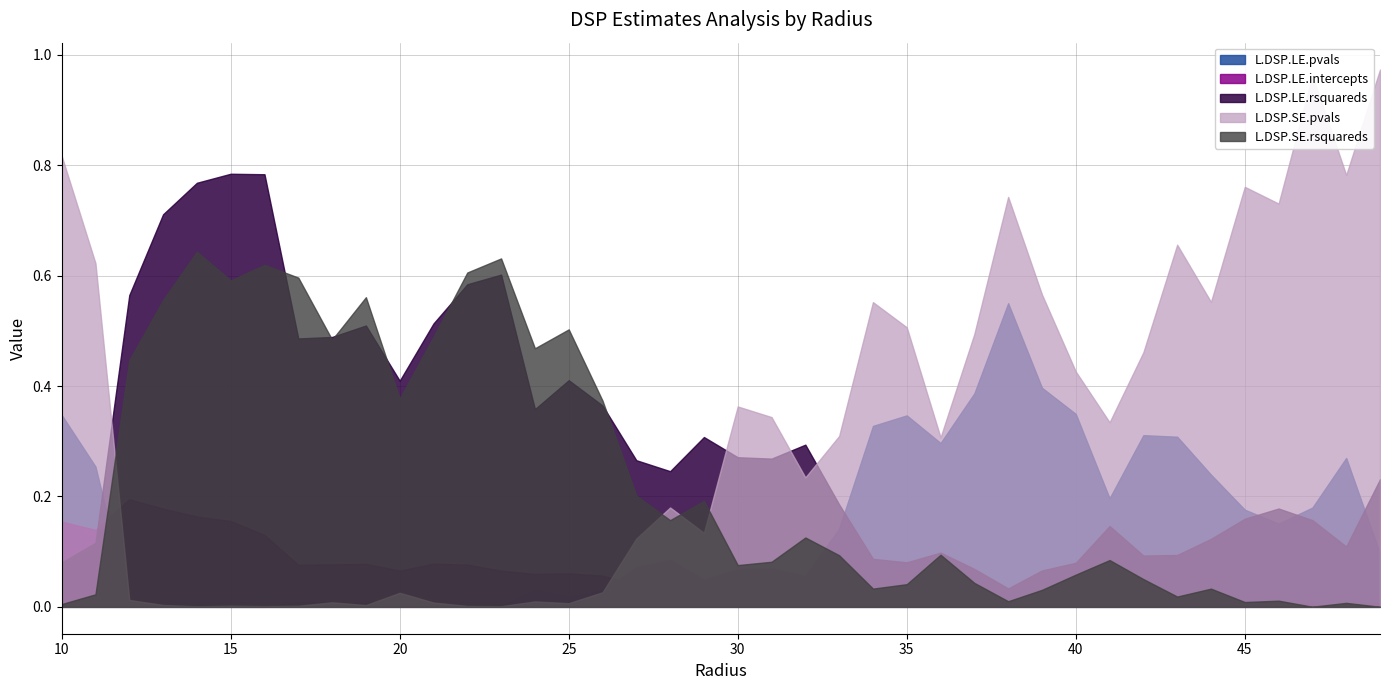

How many intersections are there between L.DSP.SE.pvals and L.DSP.LE.intercepts?

2